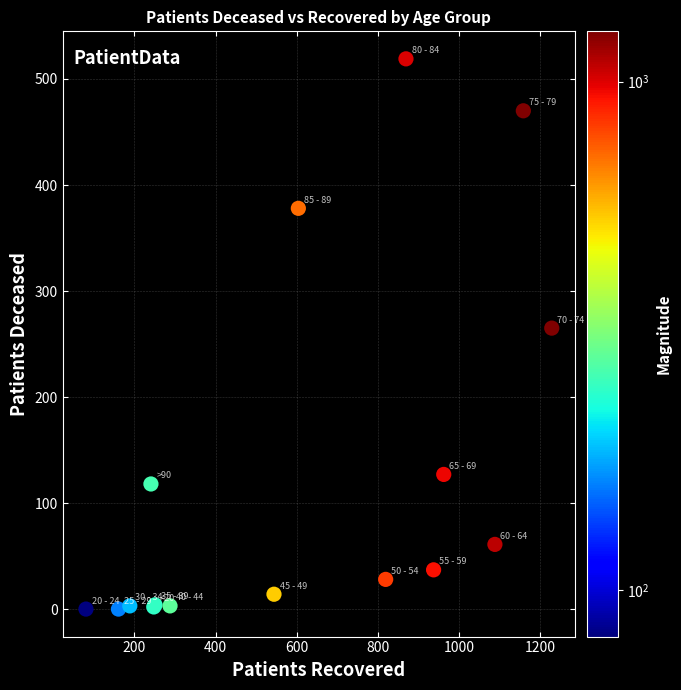

What Y value in the scatter plot is closest to 259?

265